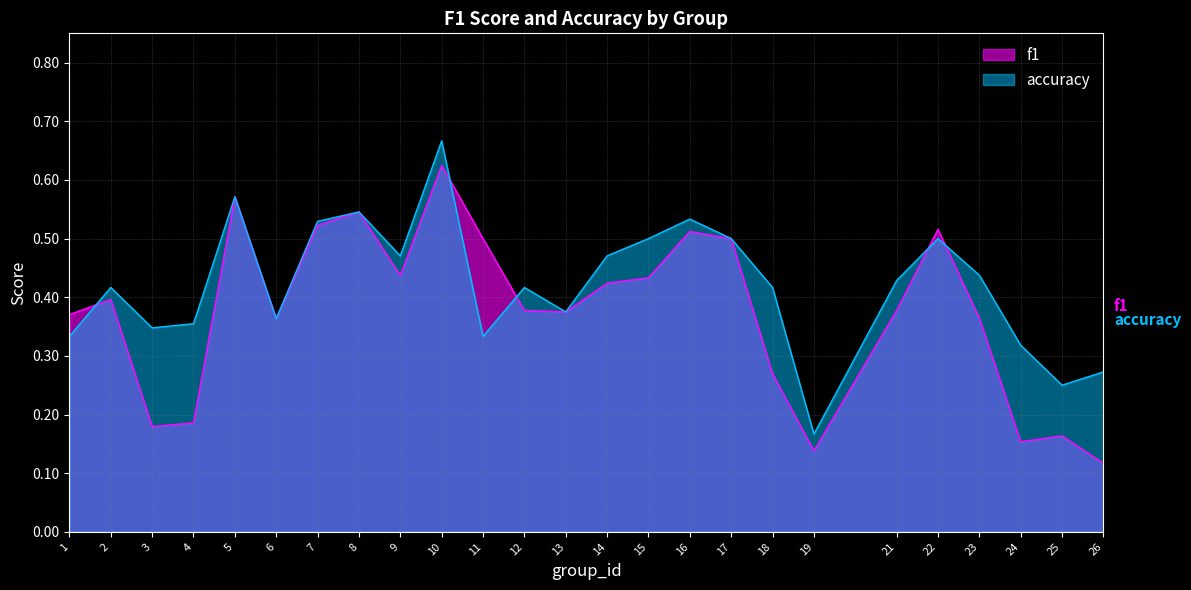

Rank the series by their maximum value, from highest to lowest.

accuracy, f1